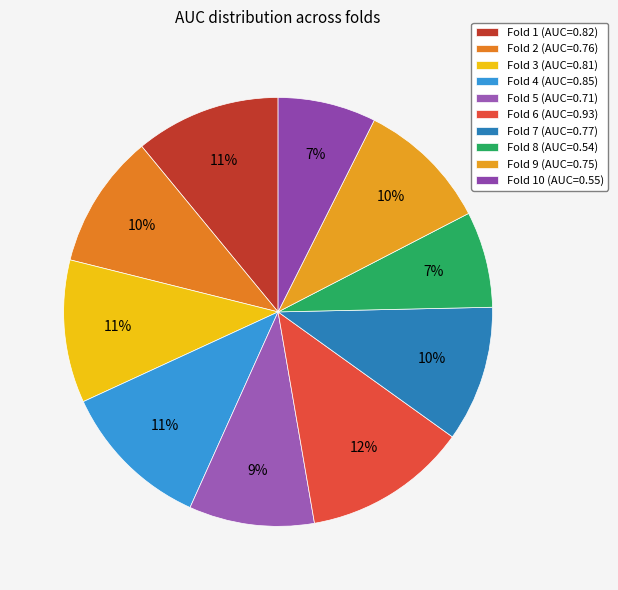

Which slice is the largest?

Fold 6